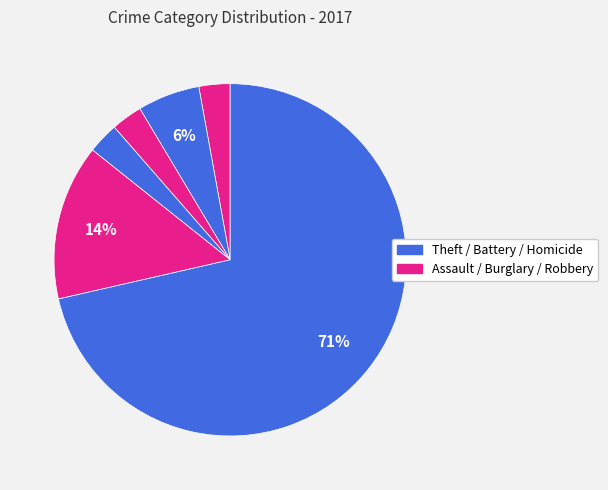

What is the majority slice?

Theft